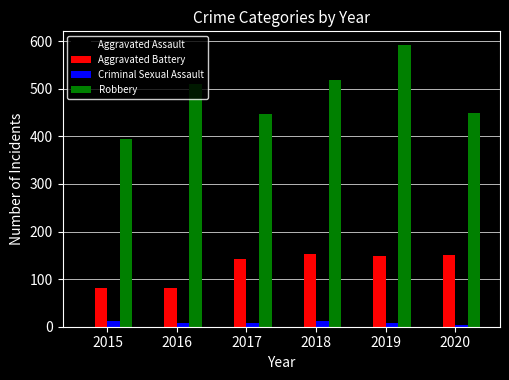

What is the difference between the Aggravated Battery values at 2016 and 2017?

60